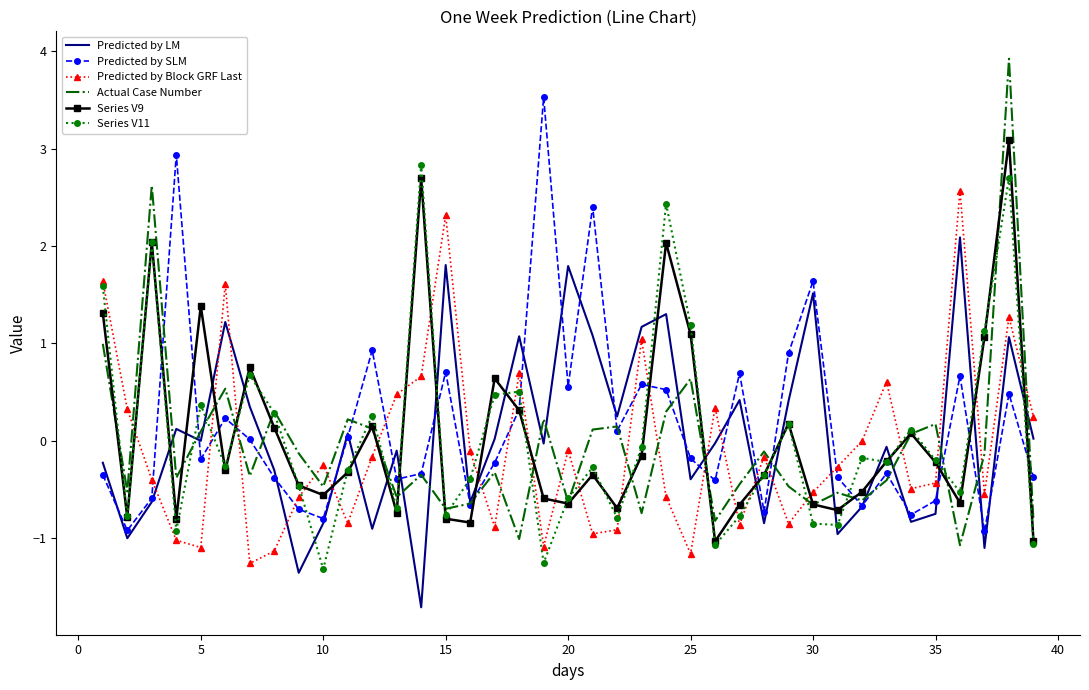

What is the maximum value shown in the chart?

3.9